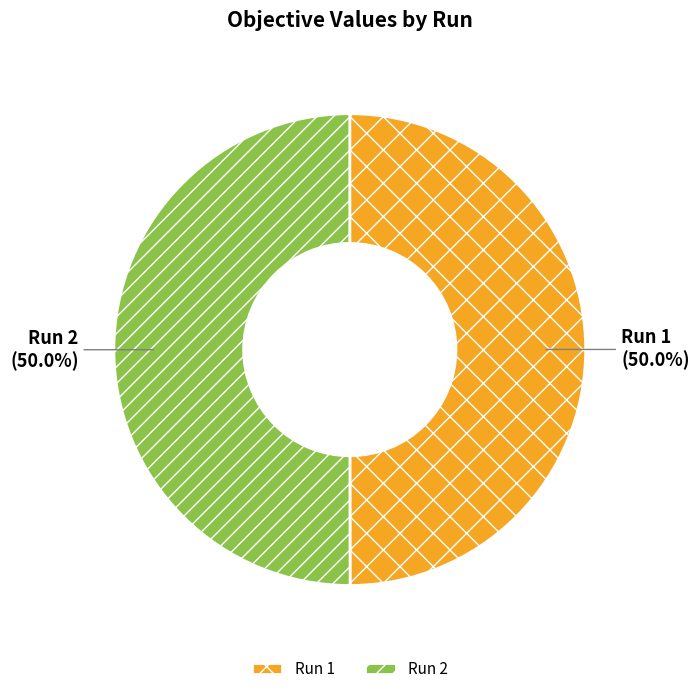

How much of the chart is everything except Run 2?

50.0%